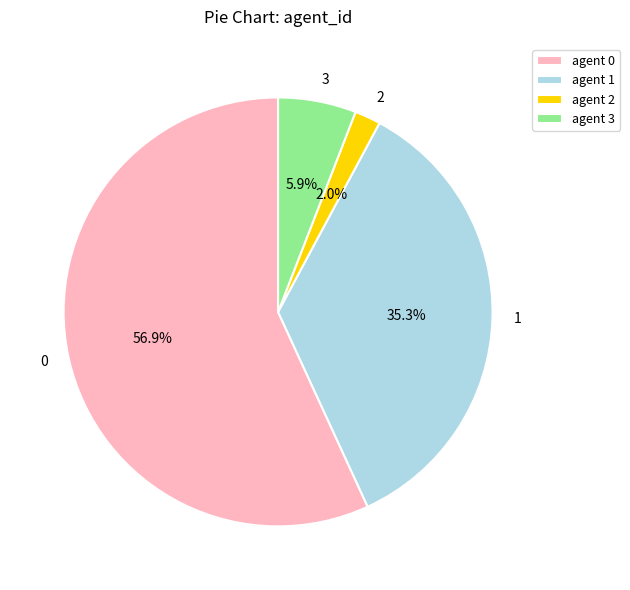

Combined, do 2 and 0 account for over 50%?

Yes